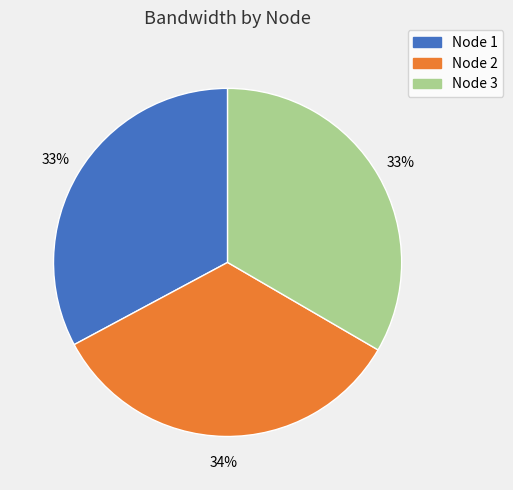

Does any single category account for the majority?

No